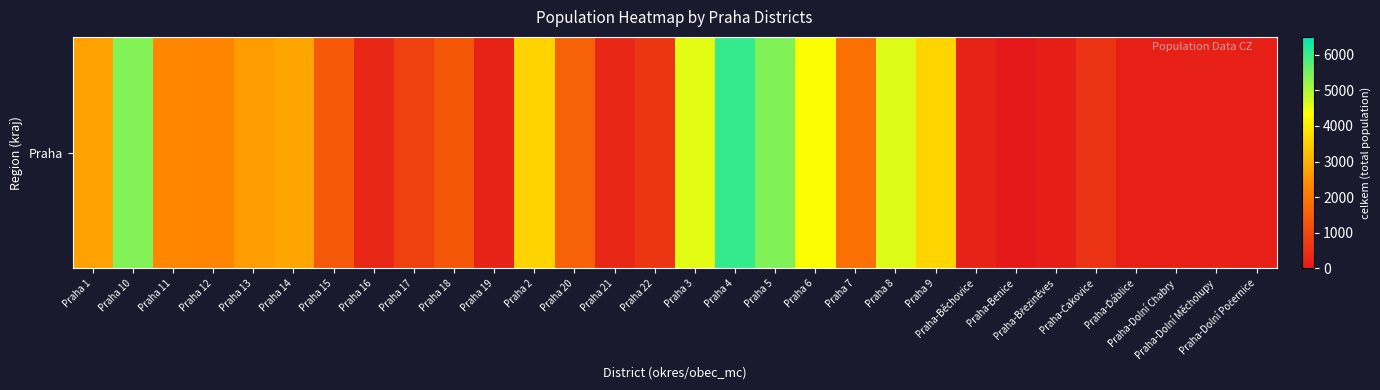

How many series are shown in this chart?

1